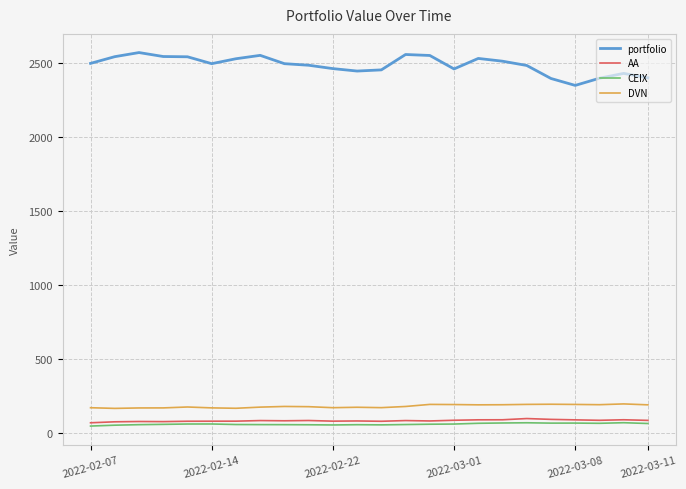

True or false: DVN and AA intersect in this chart.

False